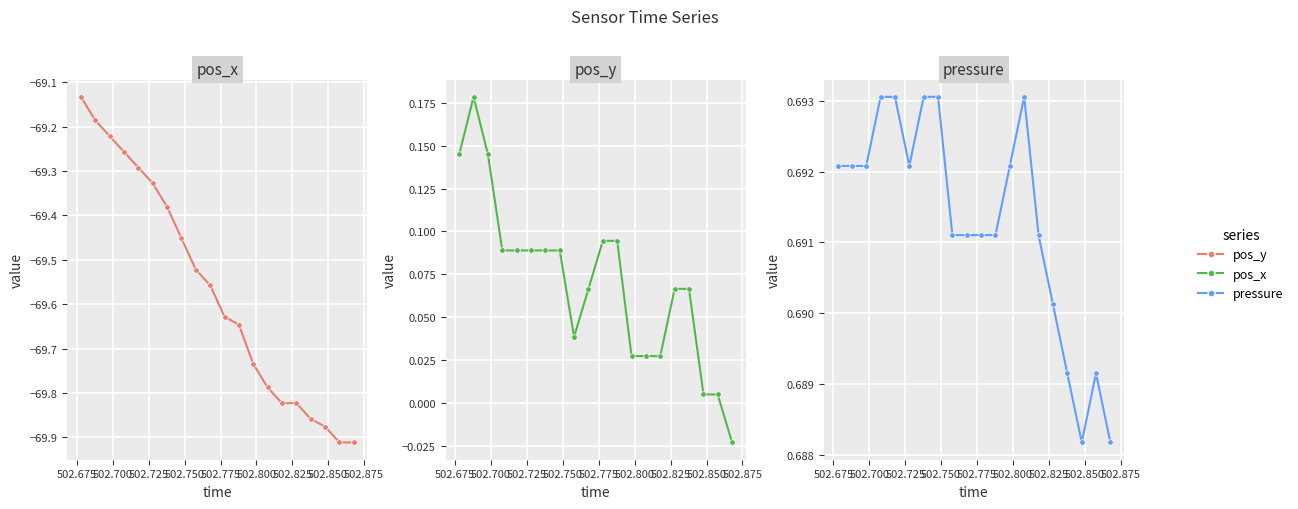

Which series has the largest total across all categories?

pressure